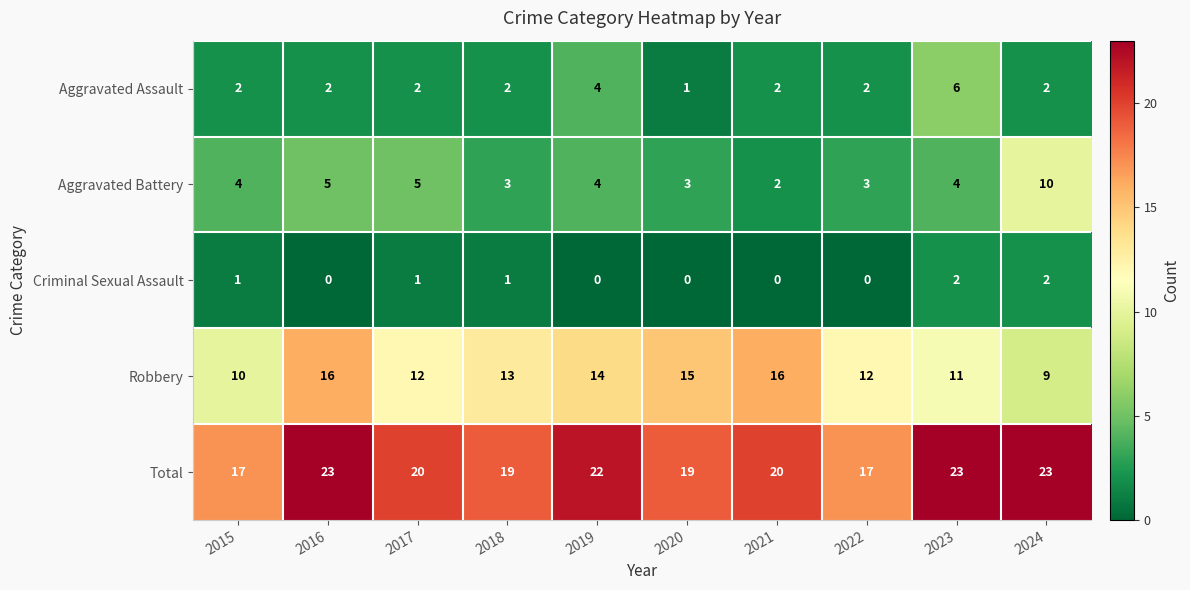

How many Aggravated Assault values are between 2 and 3?

7